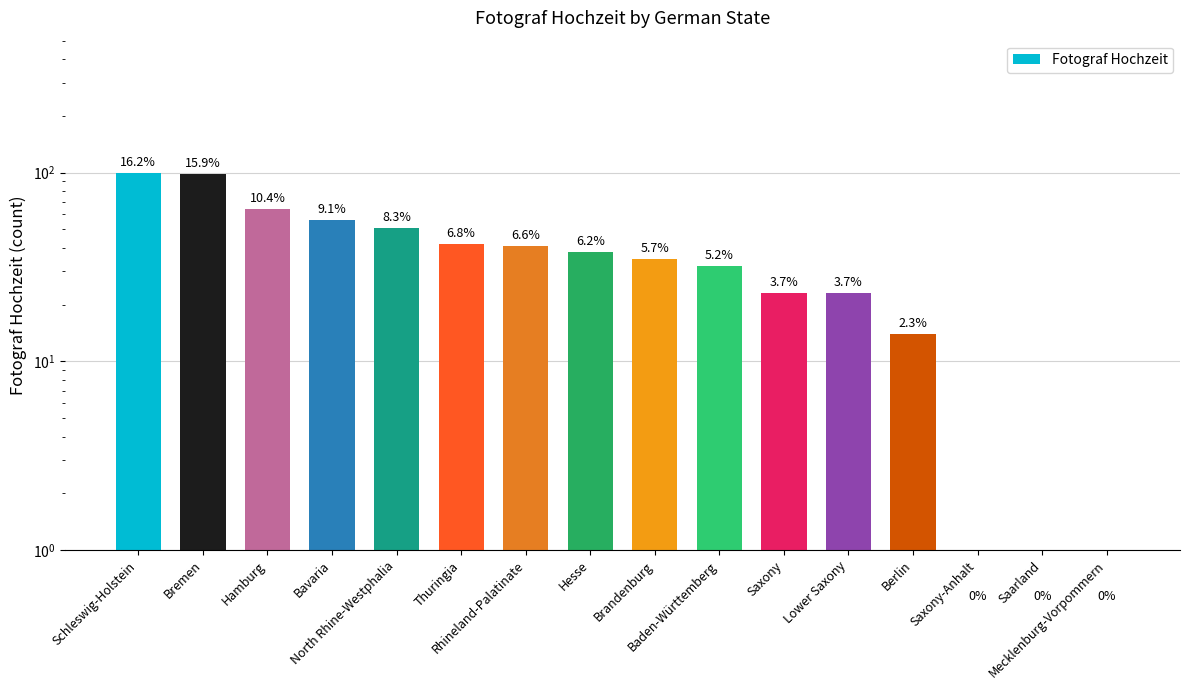

What is the greatest value displayed?

100.0